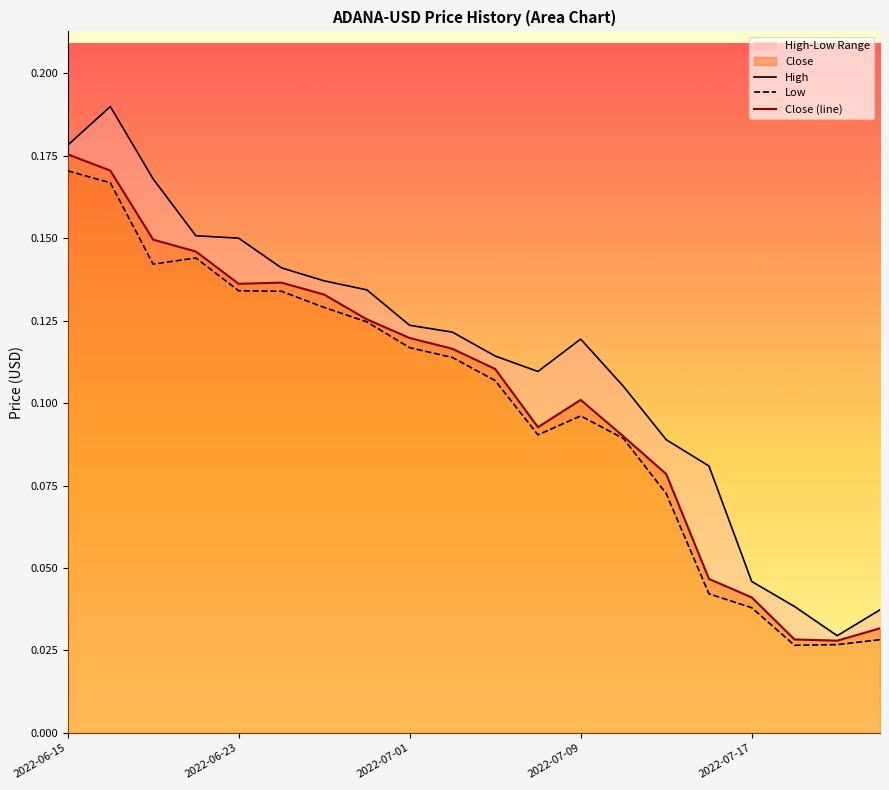

Which category has the lowest value in the Low series?

2022-07-19